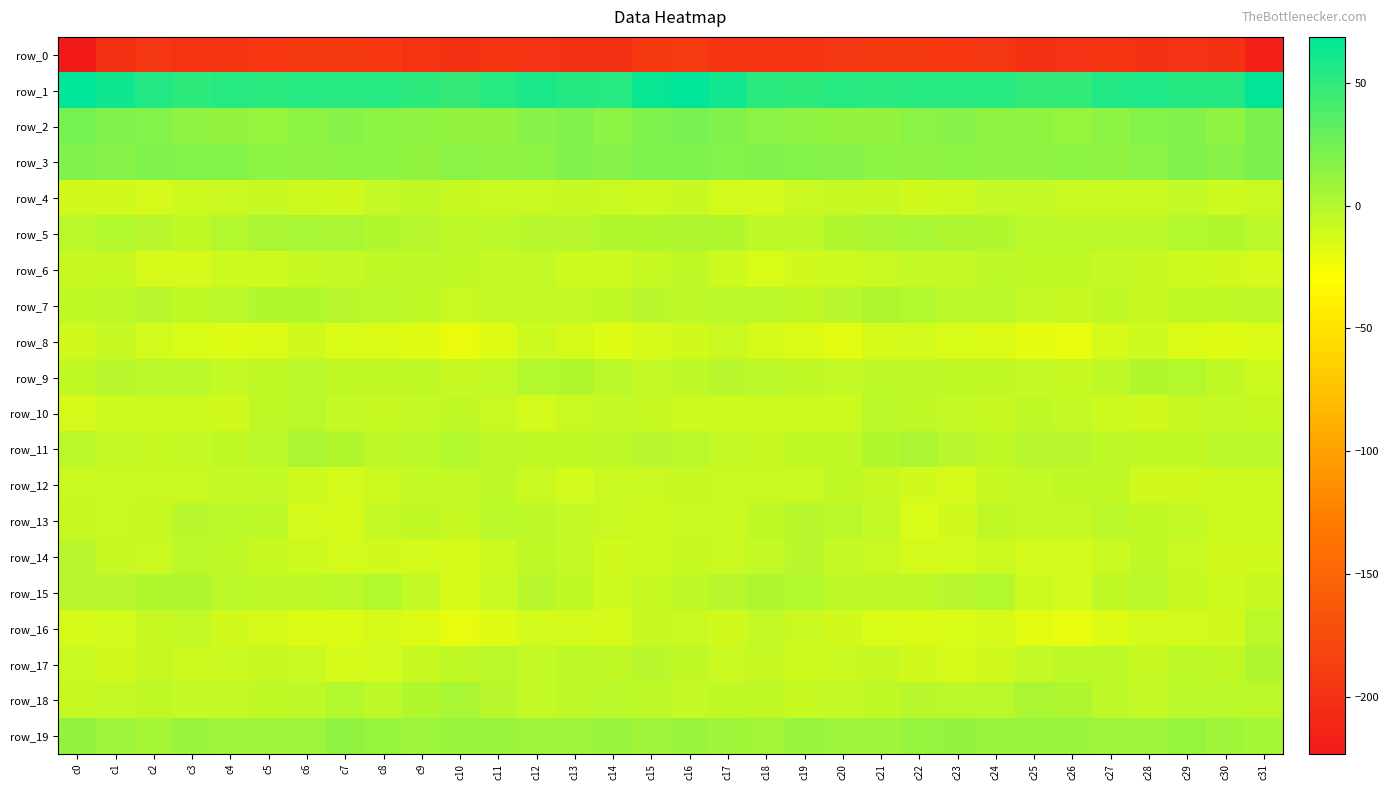

The row_11 series shows 3.0 at c22. True or false?

True